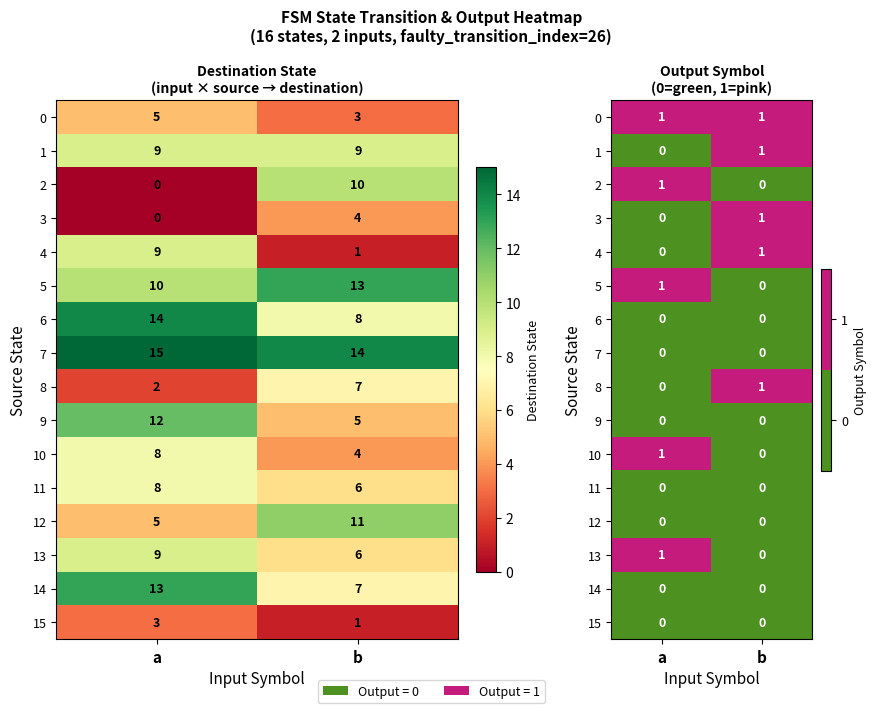

Between a and b, which is larger?

a